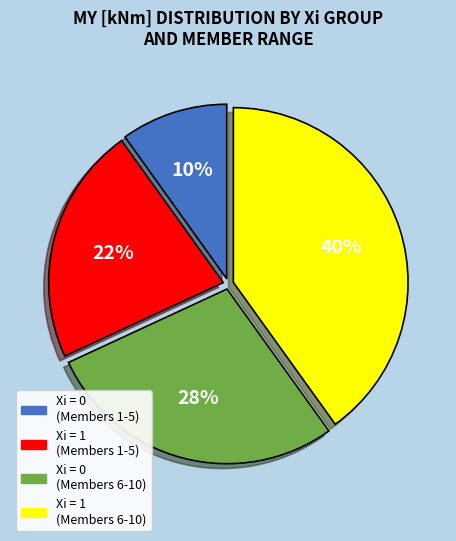

Is there a majority slice in this chart?

No